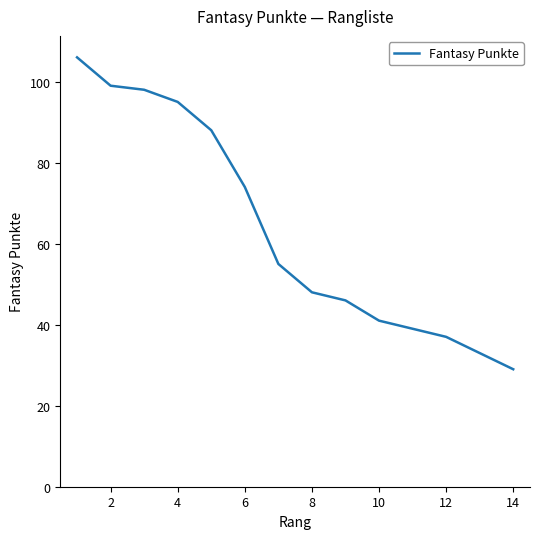

True or false: the data has more than 1 interior local peaks.

False